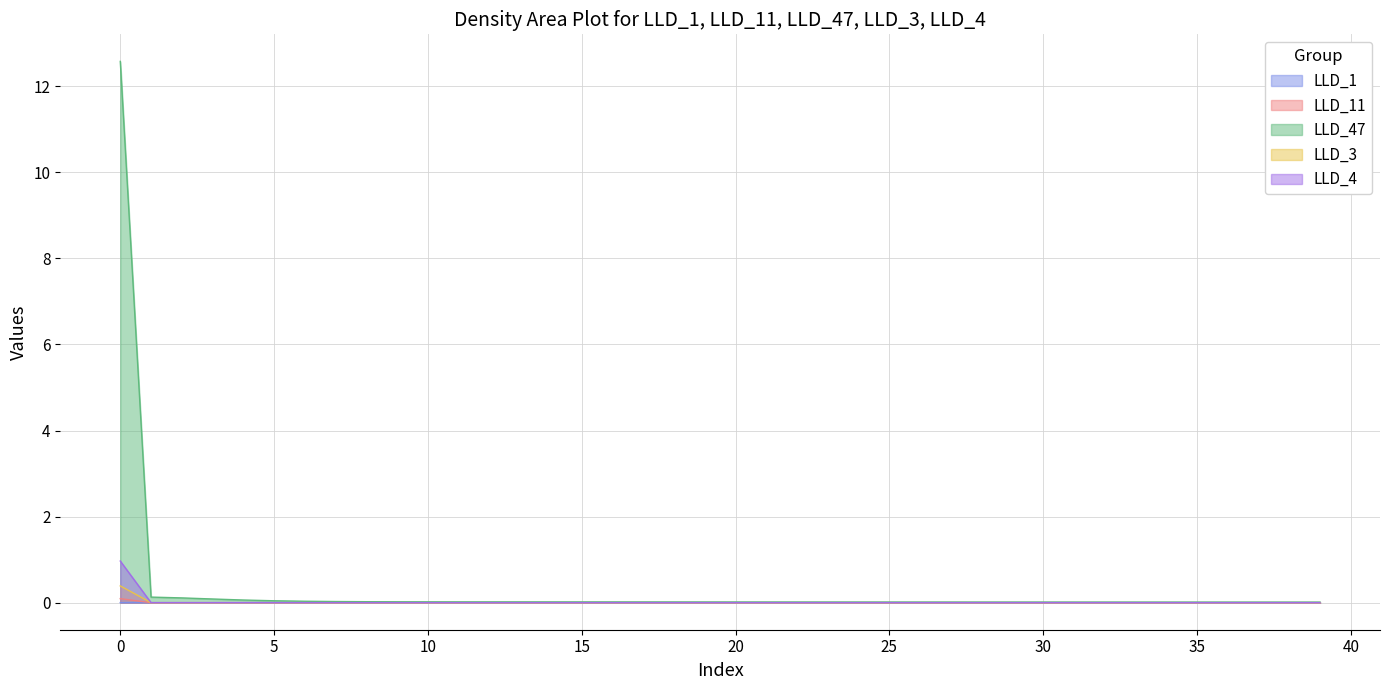

Is it true that LLD_1 equals 0.0 at 33?

False